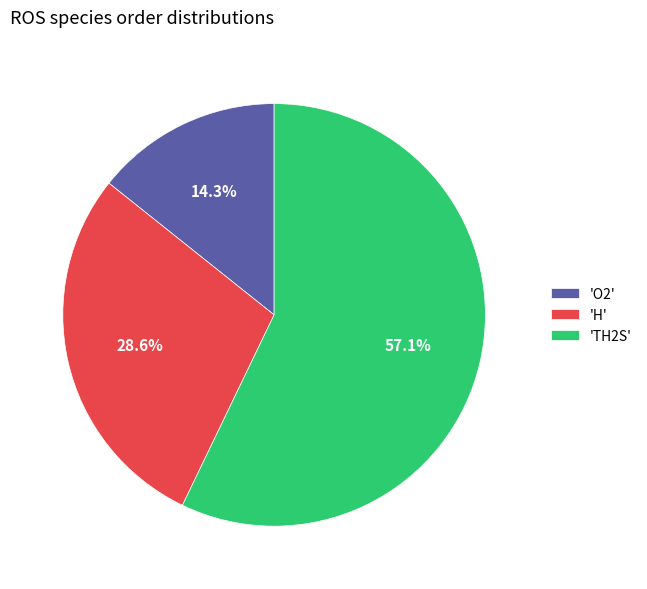

Rank the categories by value from lowest to highest.

'O2', 'H', 'TH2S'